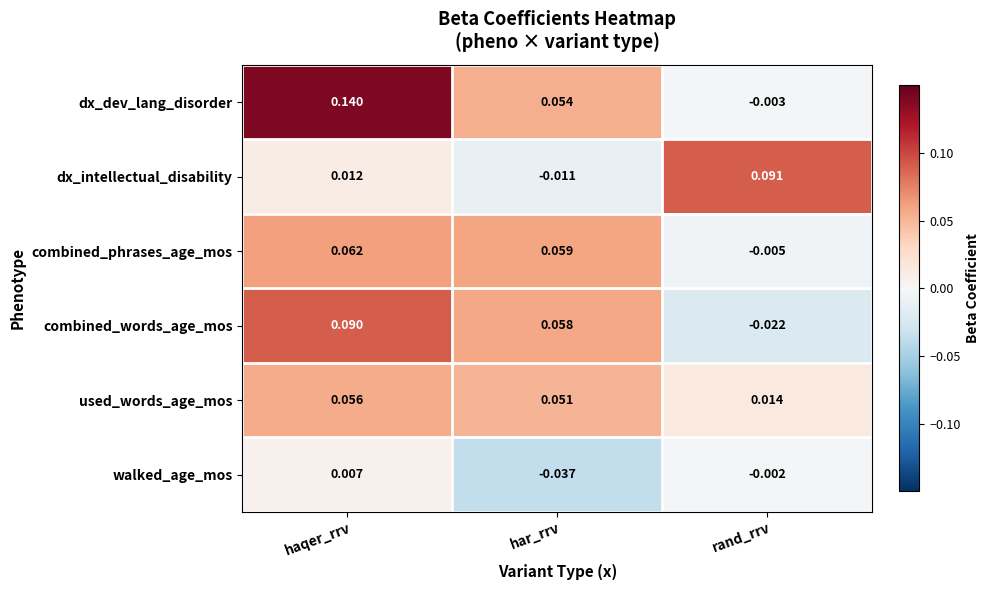

Where does the combined_phrases_age_mos series first go above 0?

haqer_rrv